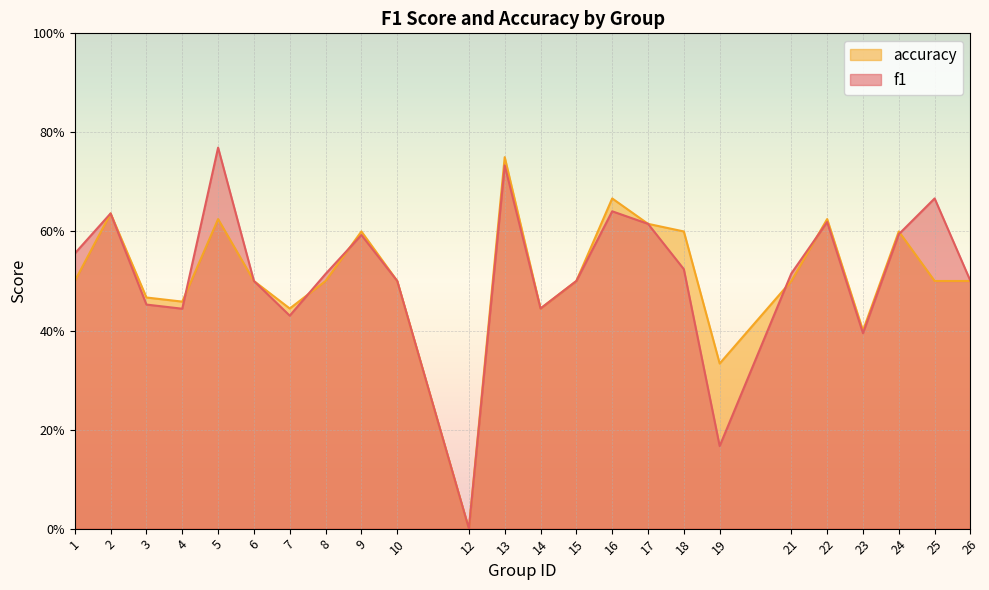

True or false: f1 has more than 0 points higher than both neighbors.

True